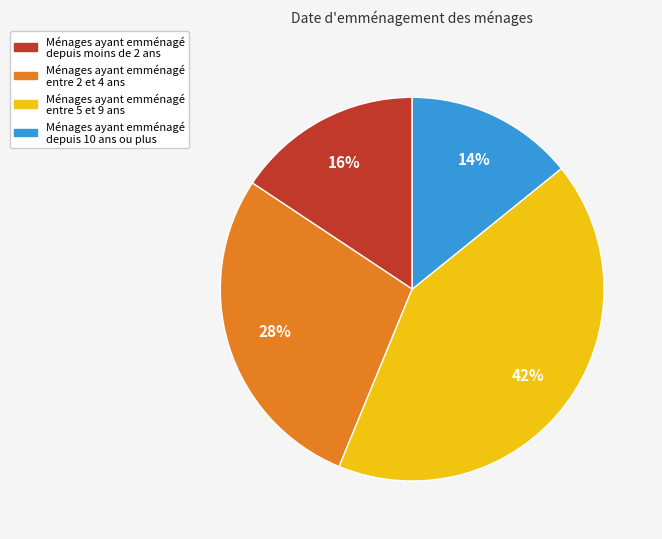

To the nearest percent, what is the average slice percentage?

25%